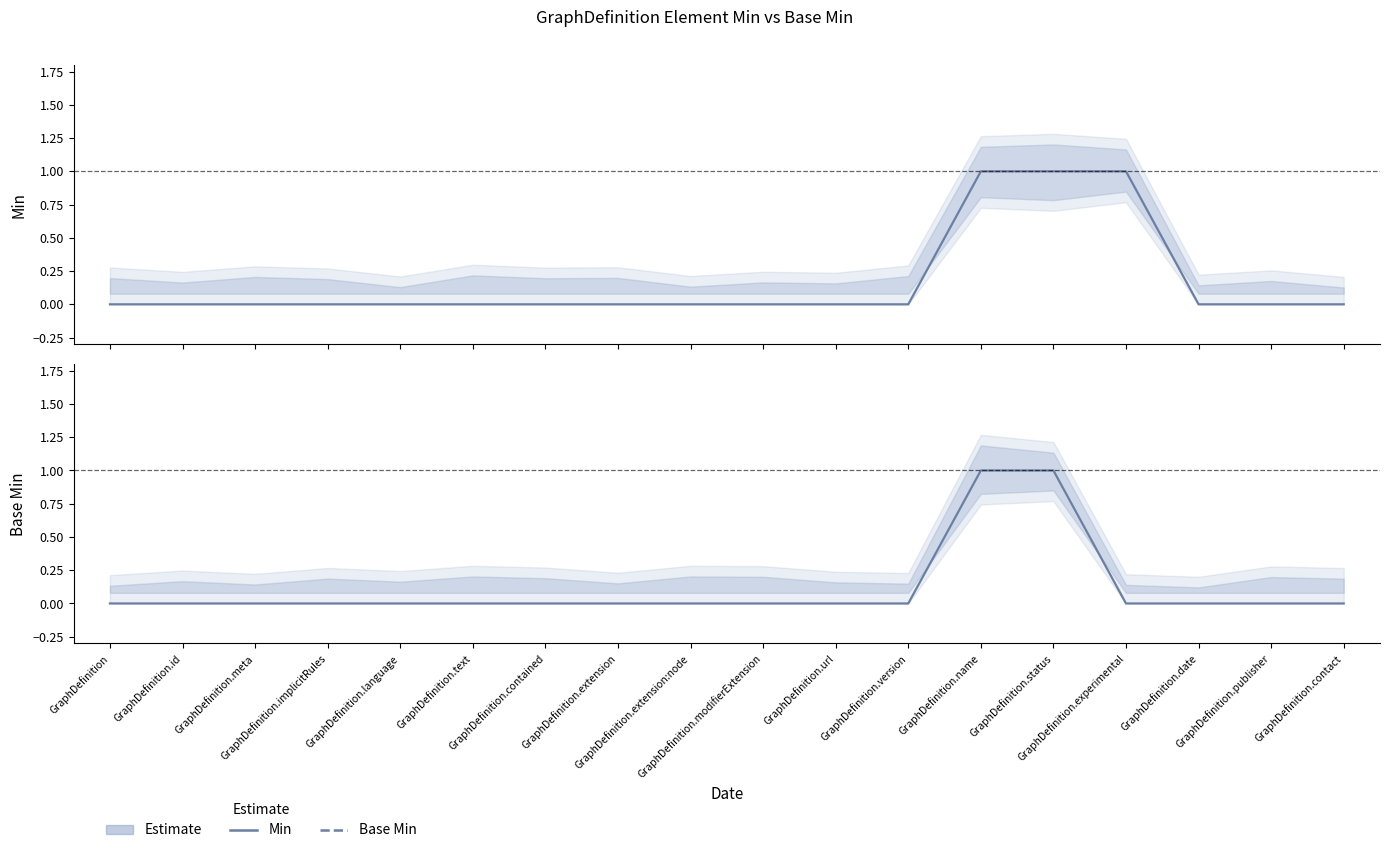

The value of Base Min at GraphDefinition.meta is -1. True or false?

False